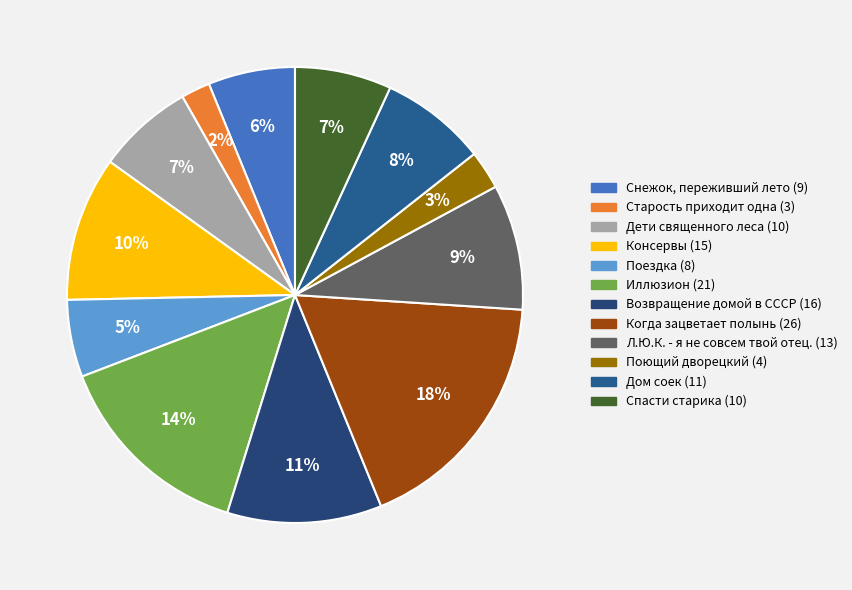

Combined, do Когда зацветает полынь and Поющий дворецкий account for over 50%?

No